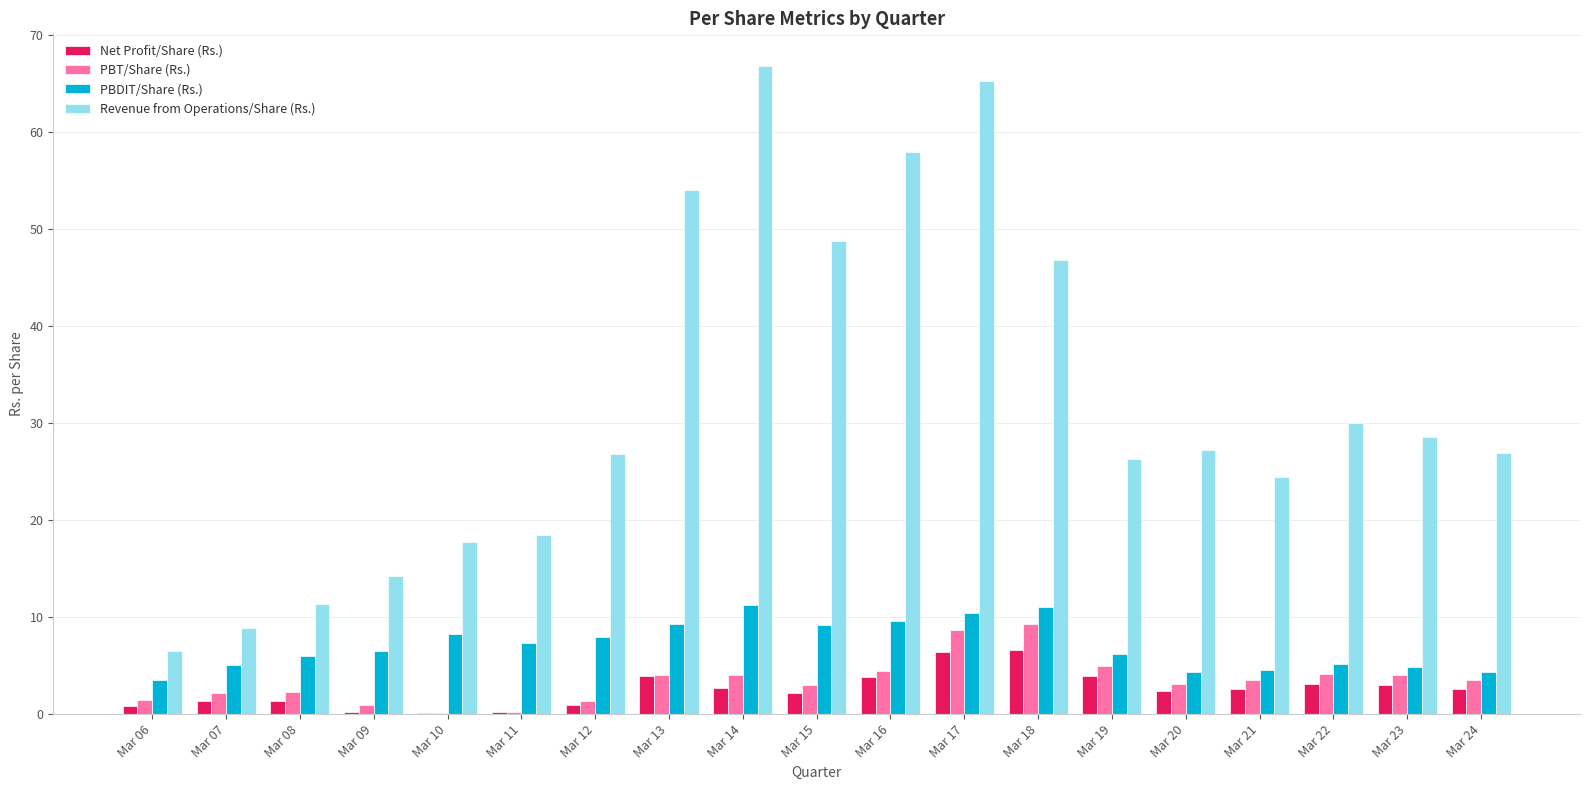

What is the sum of the PBDIT/Share (Rs.) values at Mar 16 and Mar 22?

14.8